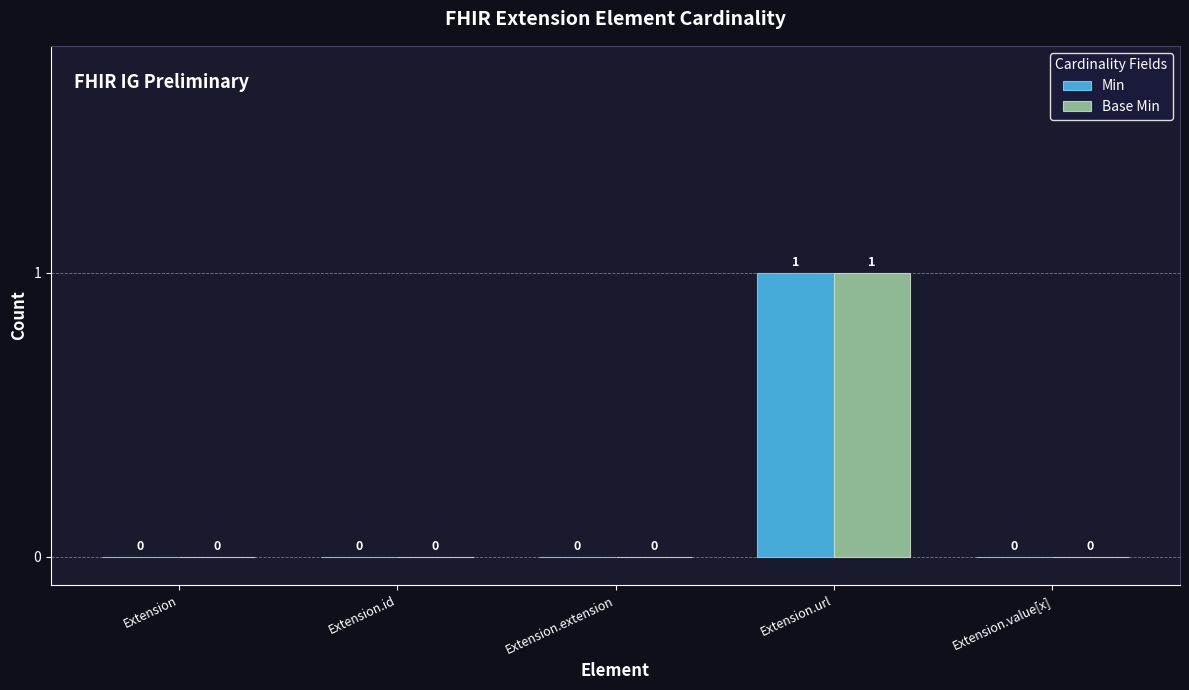

The value of Min at Extension.url is 1. True or false?

True